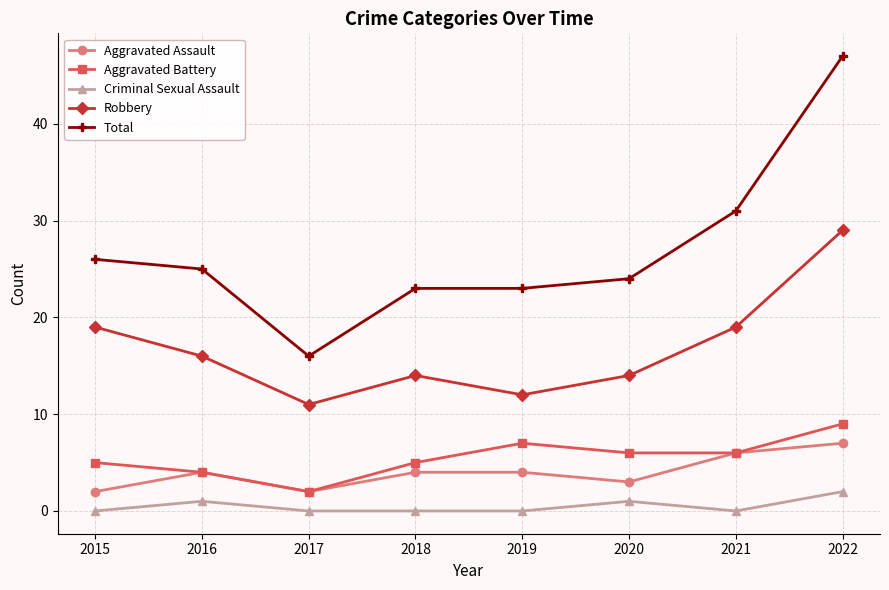

What is the value of the Aggravated Assault point at the 3rd from the left?

2